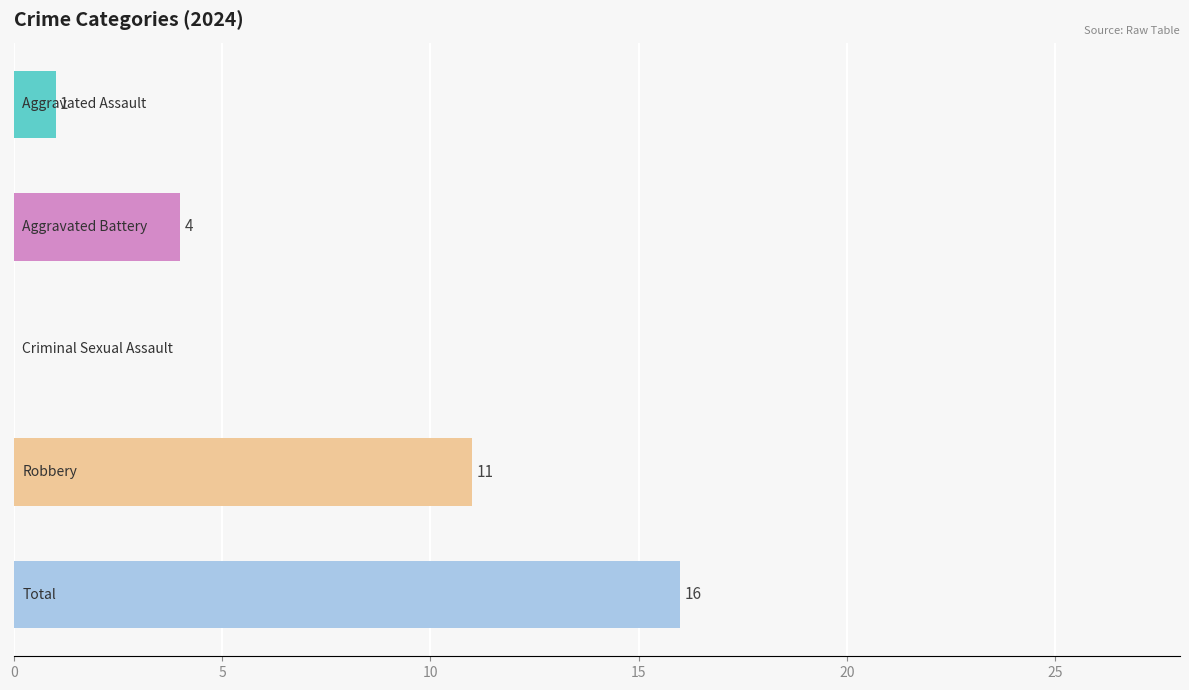

Are the bars grouped side by side (vs. stacked)?

No